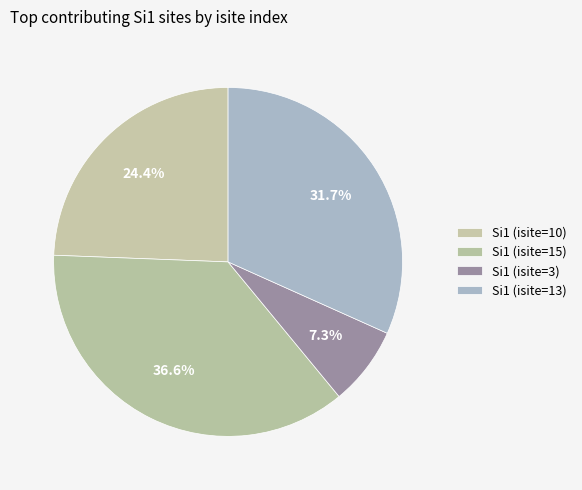

How many slices are in this pie chart?

4